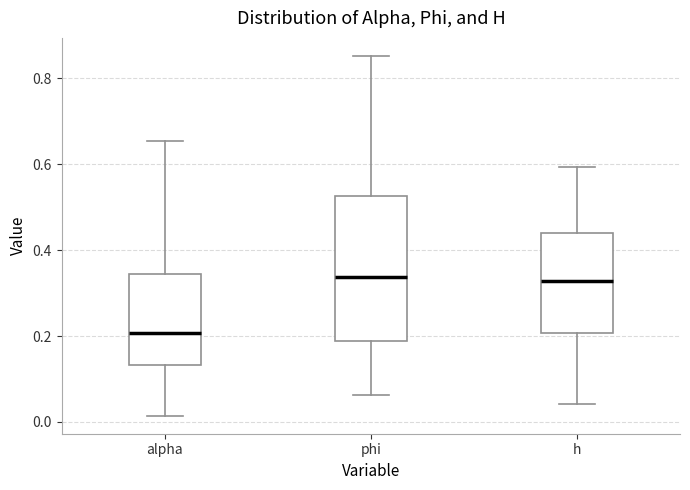

Comparing the boxes themselves (not the whiskers), which one is the tallest?

phi